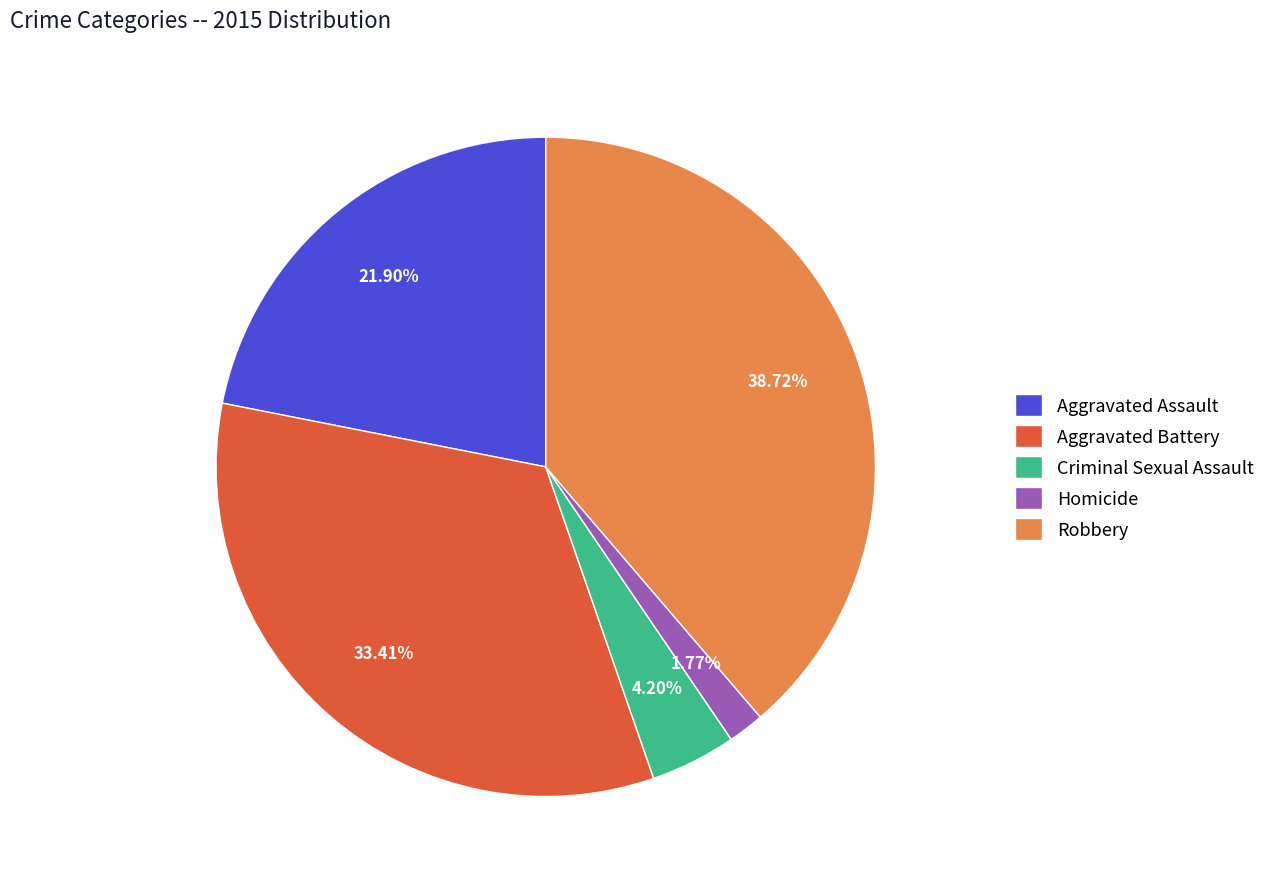

To the nearest percent, what percentage of the pie is Aggravated Battery?

33%